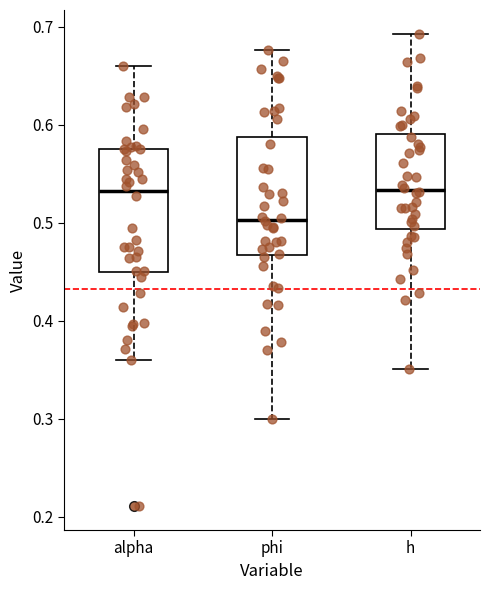

Where is the upper edge of the box for phi on the y-axis? The values are not printed on the chart, so give them approximately, as read against the axis.

0.59